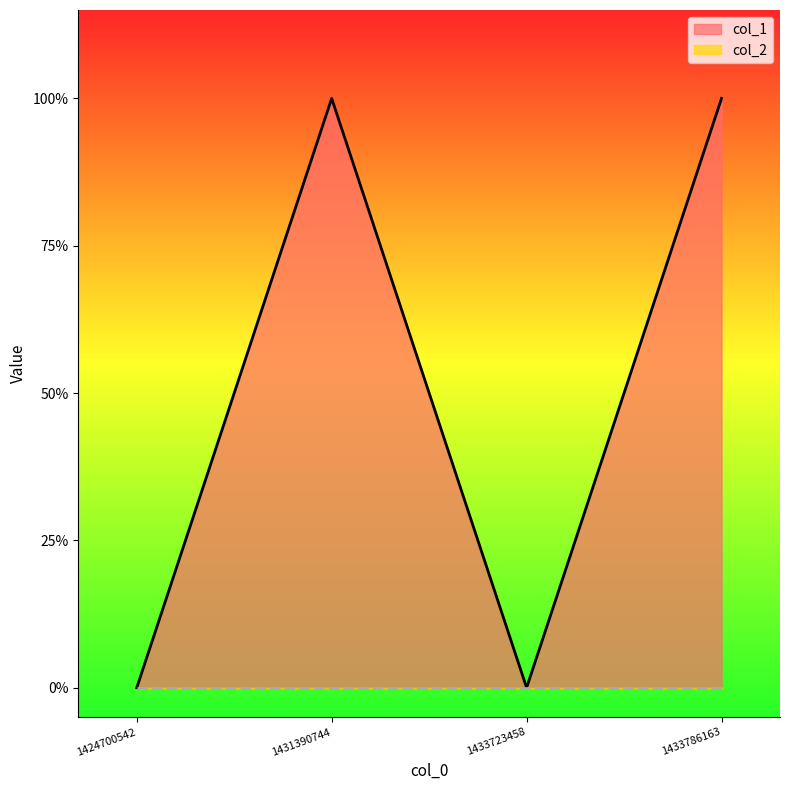

How many interior local valleys (lower than both neighbors) does the data have?

1